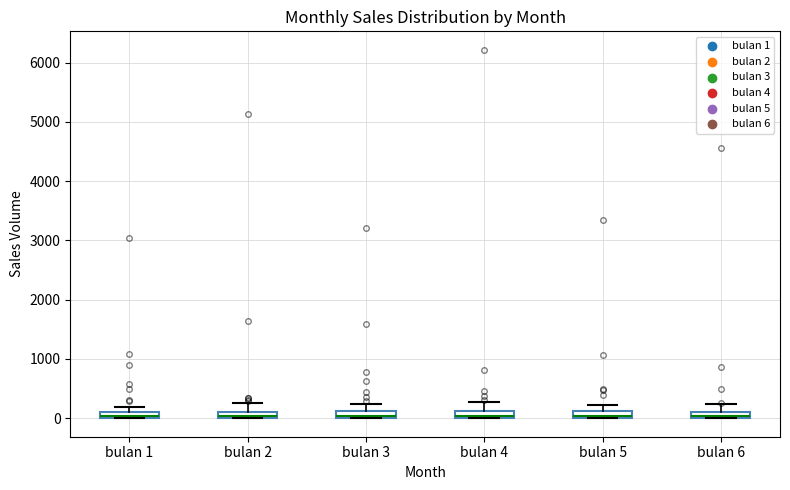

Where is the upper edge of the box for bulan 1 on the y-axis? The values are not printed on the chart, so give them approximately, as read against the axis.

100